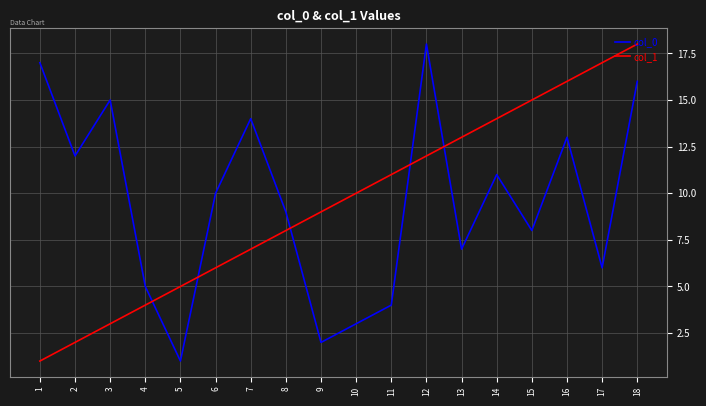

At 16, list the series in order from largest to smallest.

col_1, col_0